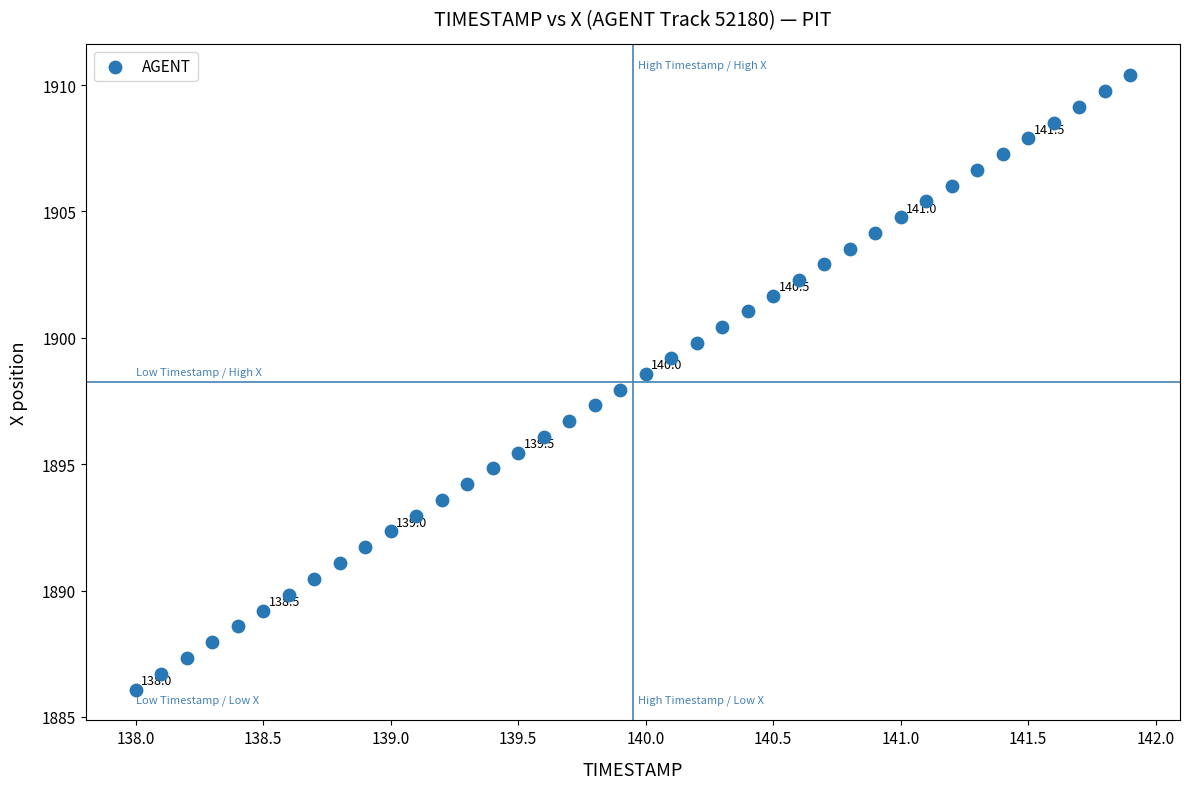

What is the range of X values (max minus min)?

3.9